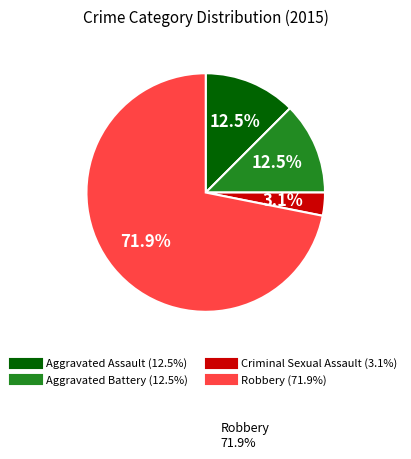

What portion of the pie excludes Aggravated Battery?

87.5%